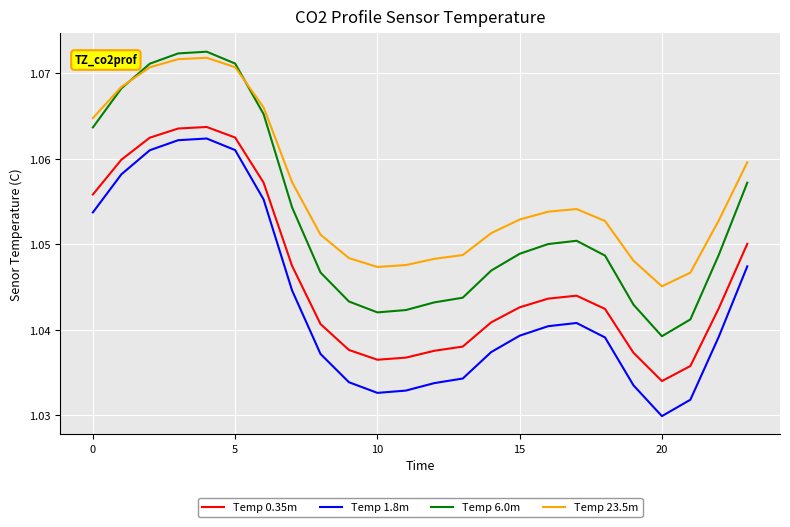

Which series has the widest spread of values?

Temp 6.0m